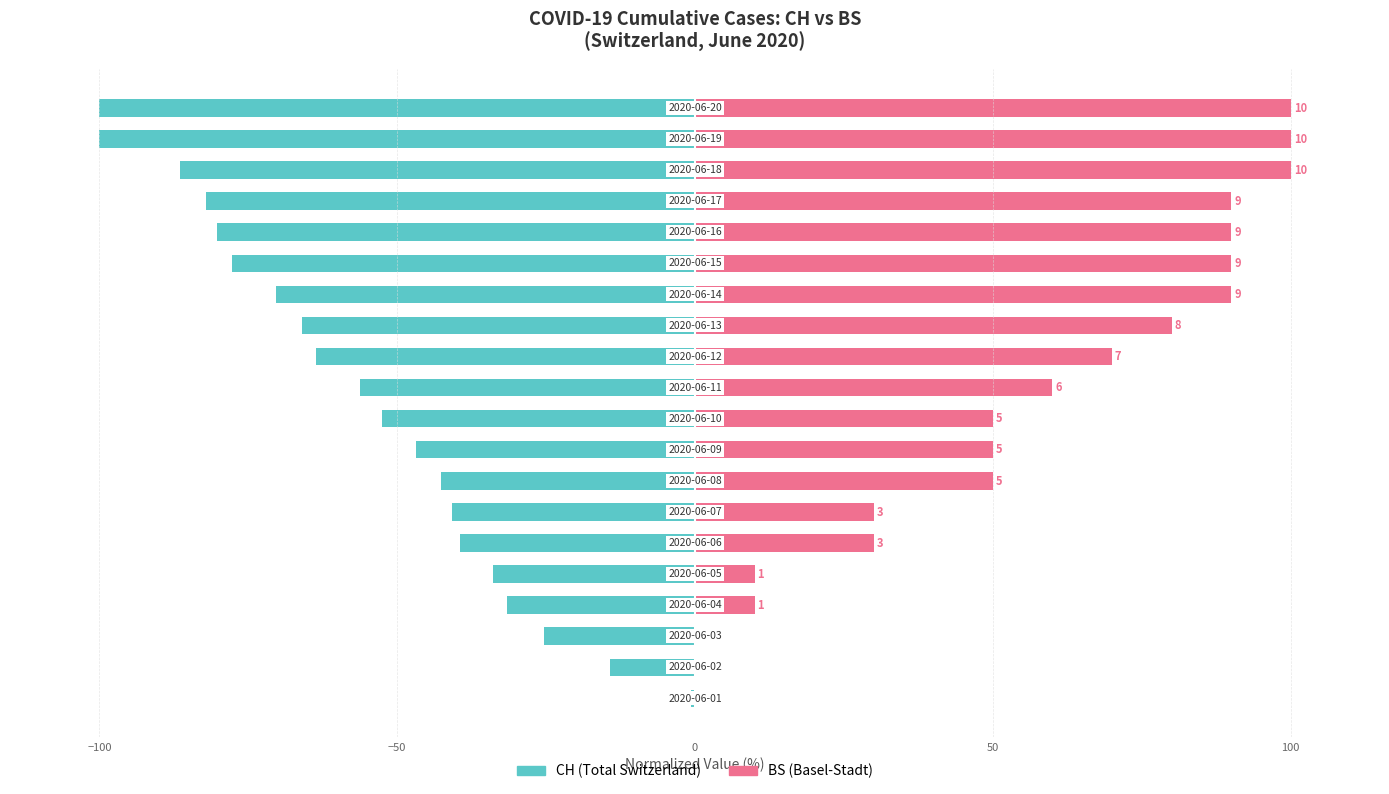

The BS (normalized) series shows 175.5 at 17. True or false?

False